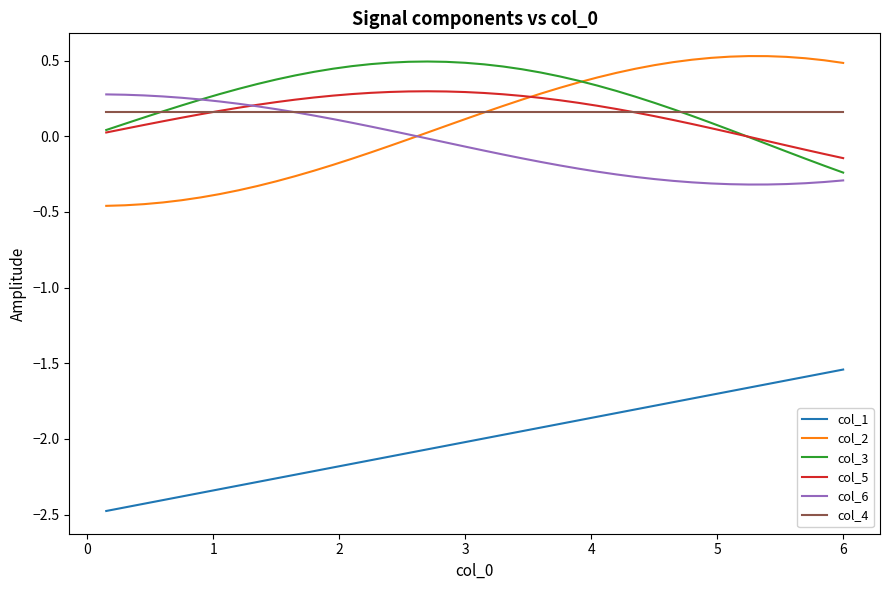

Which series has the largest range (max minus min)?

col_2